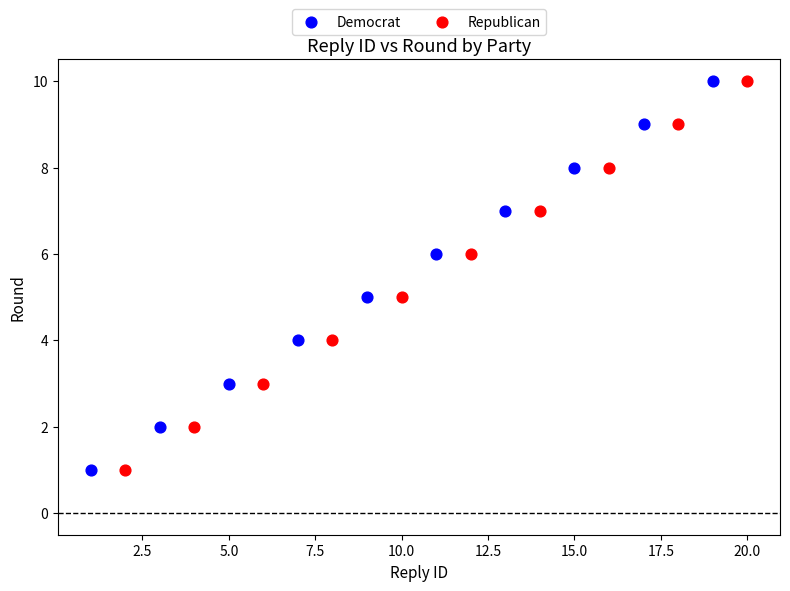

What are all the series names shown in the legend?

Democrat, Republican